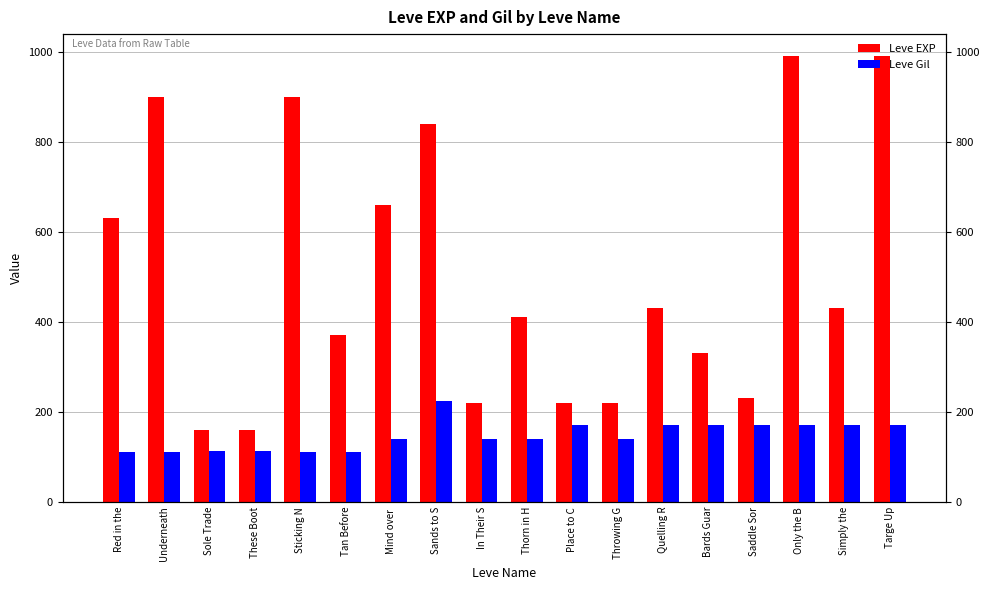

Which category has the highest value across all series?

Only the B